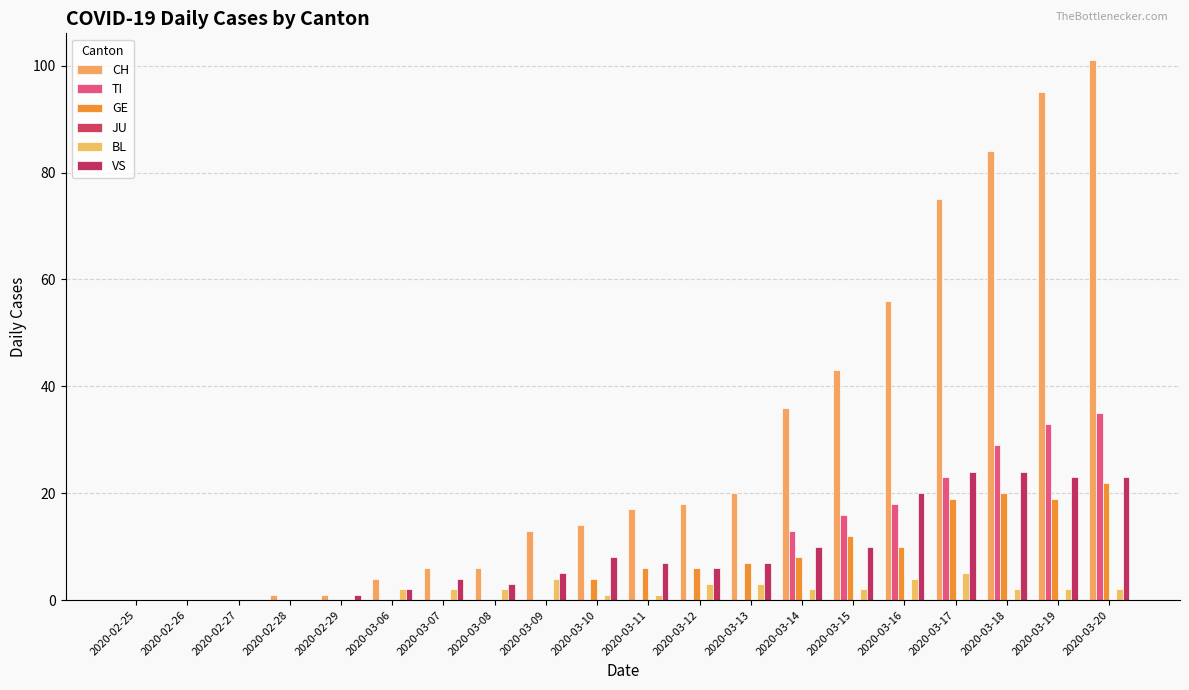

How many distinct data groups are displayed?

5